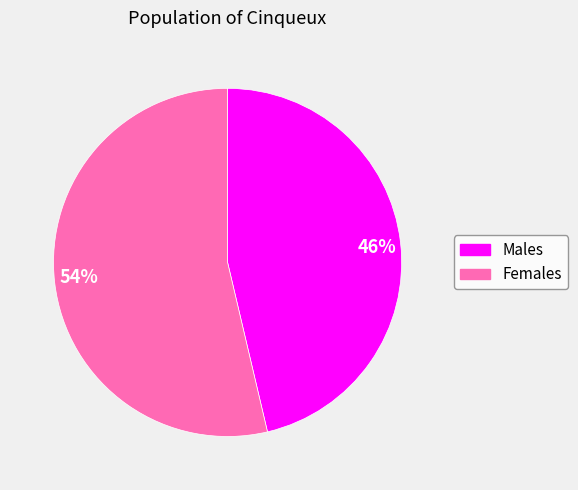

How many segments does this pie chart have?

2